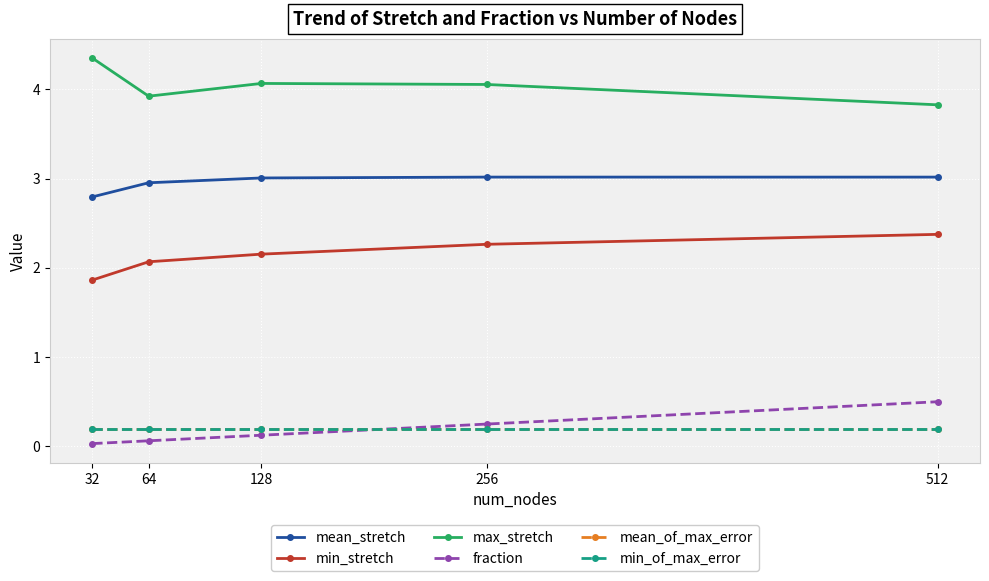

True or false: mean_of_max_error and min_stretch intersect in this chart.

False